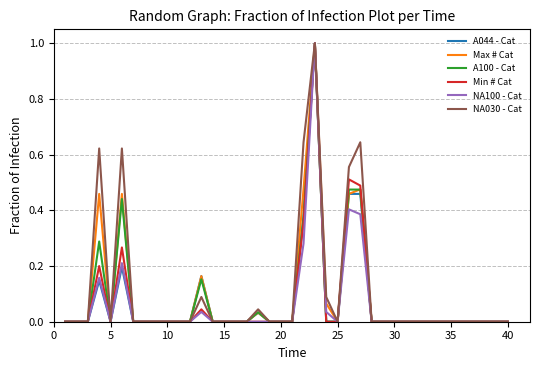

What is the maximum value for Min # Cat?

1.0